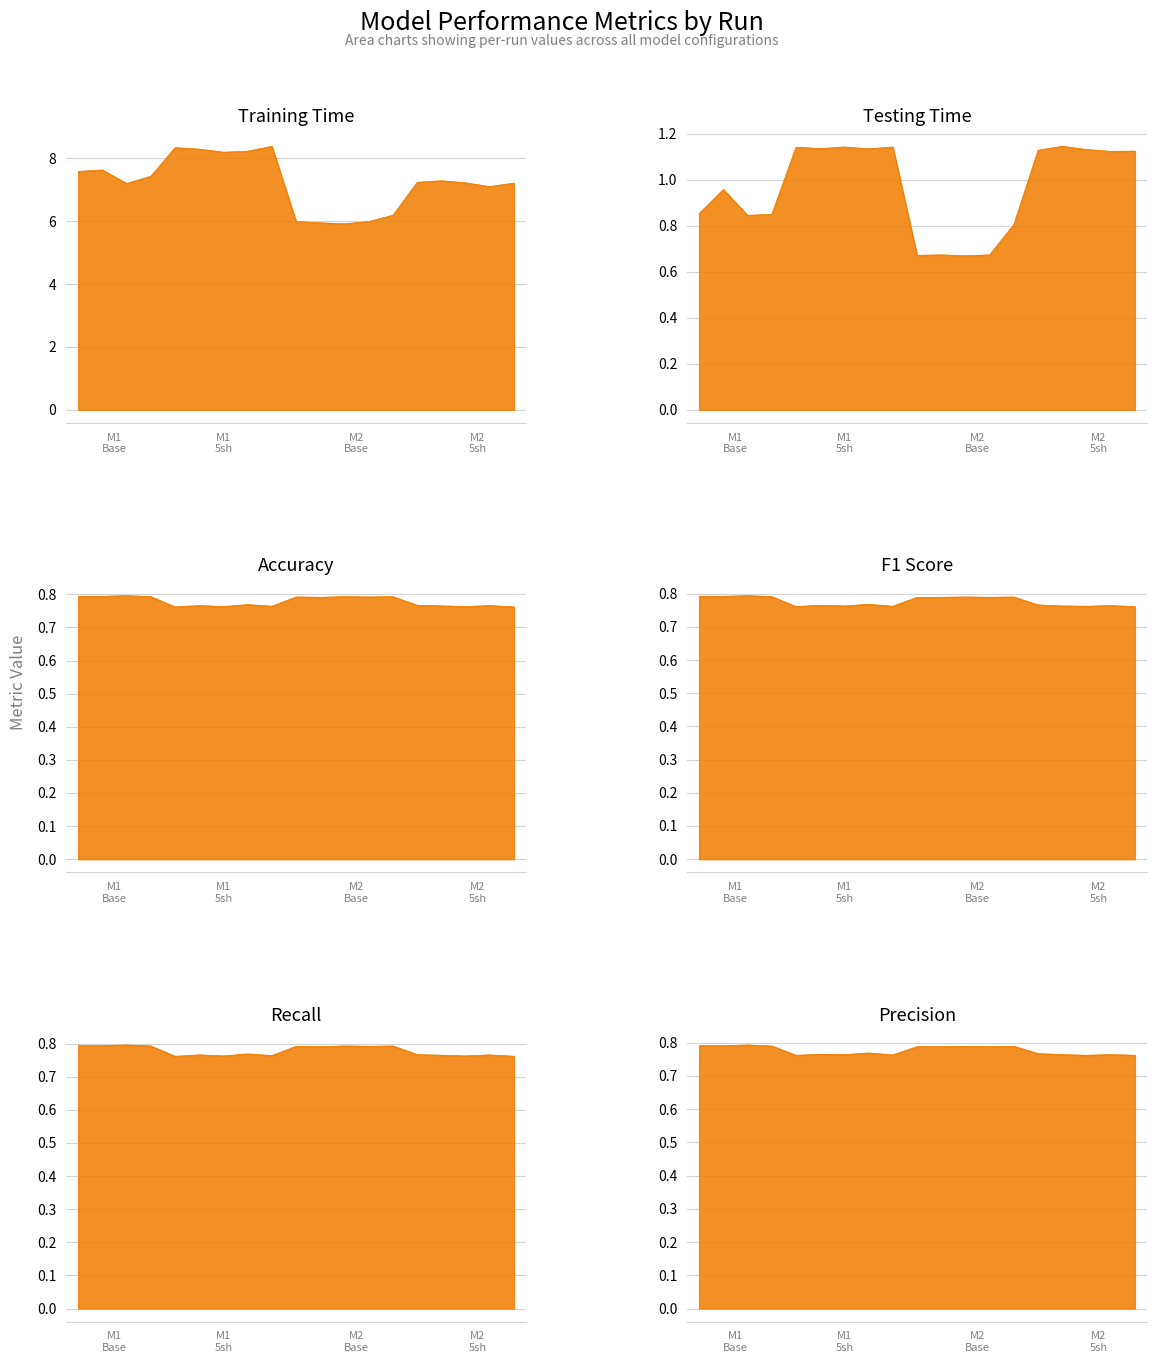

Reading right to left, transcribe all the data shown in this chart.

training_time: 7.2	7.1	7.2	7.3	7.2	6.2	6.0	5.9	6.0	6.0	8.4	8.2	8.2	8.3	8.3	7.4	7.2	7.6	7.6
testing_time: 1.1	1.1	1.1	1.1	1.1	0.8	0.7	0.7	0.7	0.7	1.1	1.1	1.1	1.1	1.1	0.8	0.8	1.0	0.9
accuracy: 0.8	0.8	0.8	0.8	0.8	0.8	0.8	0.8	0.8	0.8	0.8	0.8	0.8	0.8	0.8	0.8	0.8	0.8	0.8
f1: 0.8	0.8	0.8	0.8	0.8	0.8	0.8	0.8	0.8	0.8	0.8	0.8	0.8	0.8	0.8	0.8	0.8	0.8	0.8
recall: 0.8	0.8	0.8	0.8	0.8	0.8	0.8	0.8	0.8	0.8	0.8	0.8	0.8	0.8	0.8	0.8	0.8	0.8	0.8
precision: 0.8	0.8	0.8	0.8	0.8	0.8	0.8	0.8	0.8	0.8	0.8	0.8	0.8	0.8	0.8	0.8	0.8	0.8	0.8